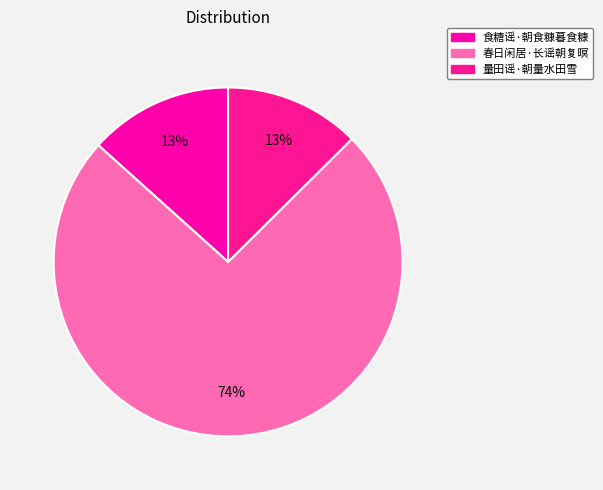

Rank the categories by value from highest to lowest.

春日闲居·长谣朝复暝, 食糖谣·朝食糠暮食糠, 量田谣·朝量水田雪